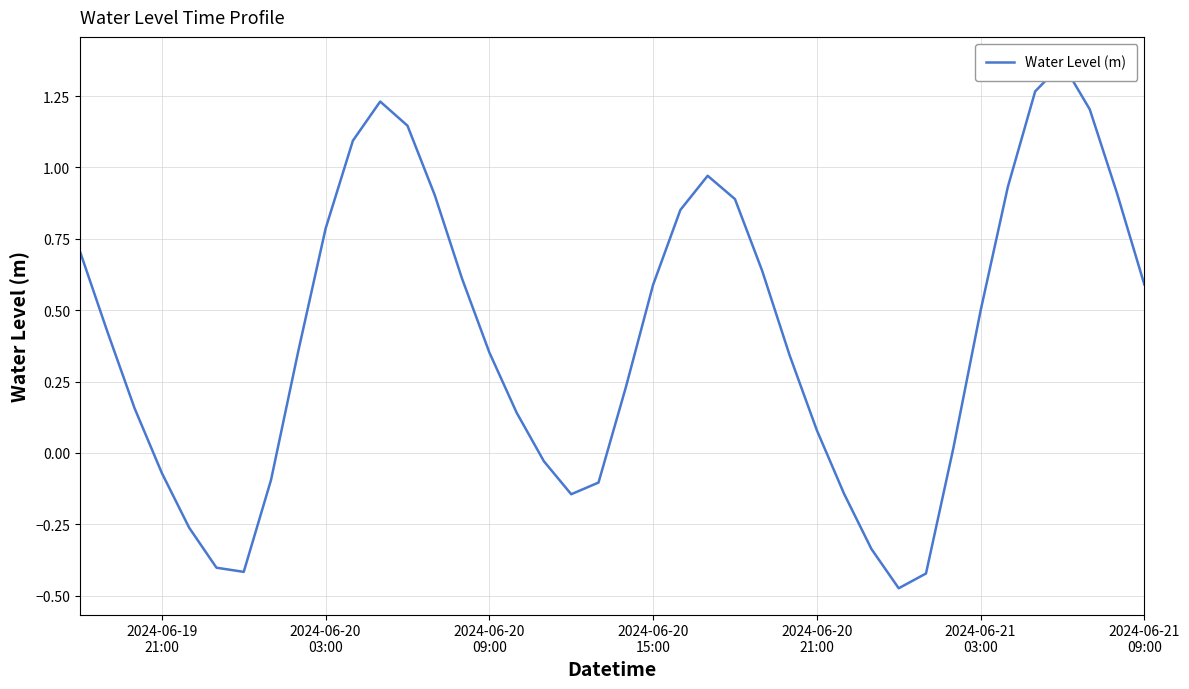

How many categories are shown in the chart?

40